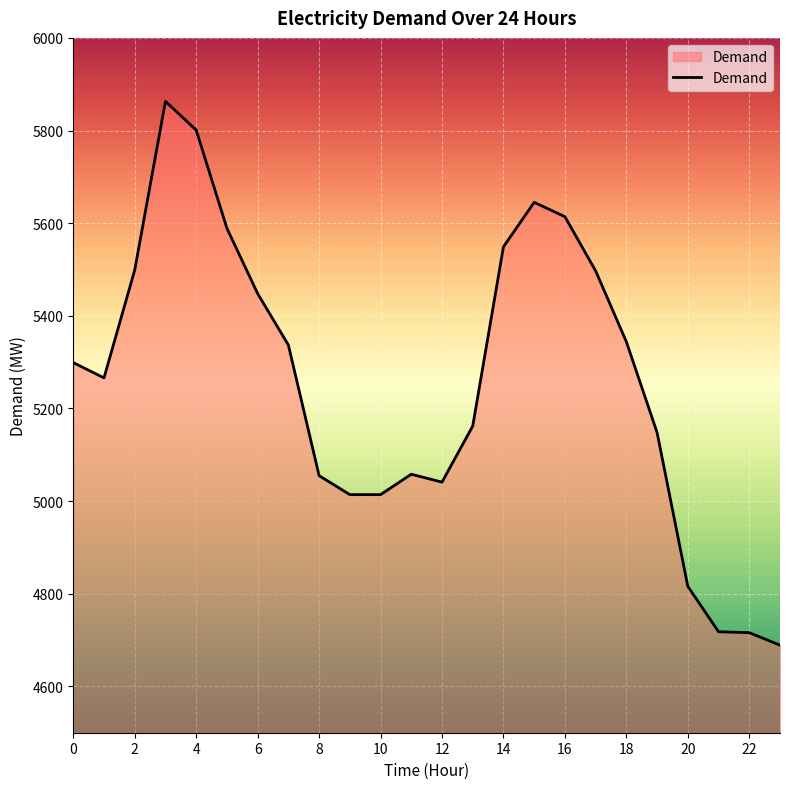

What is the difference between the maximum and minimum values?

1174